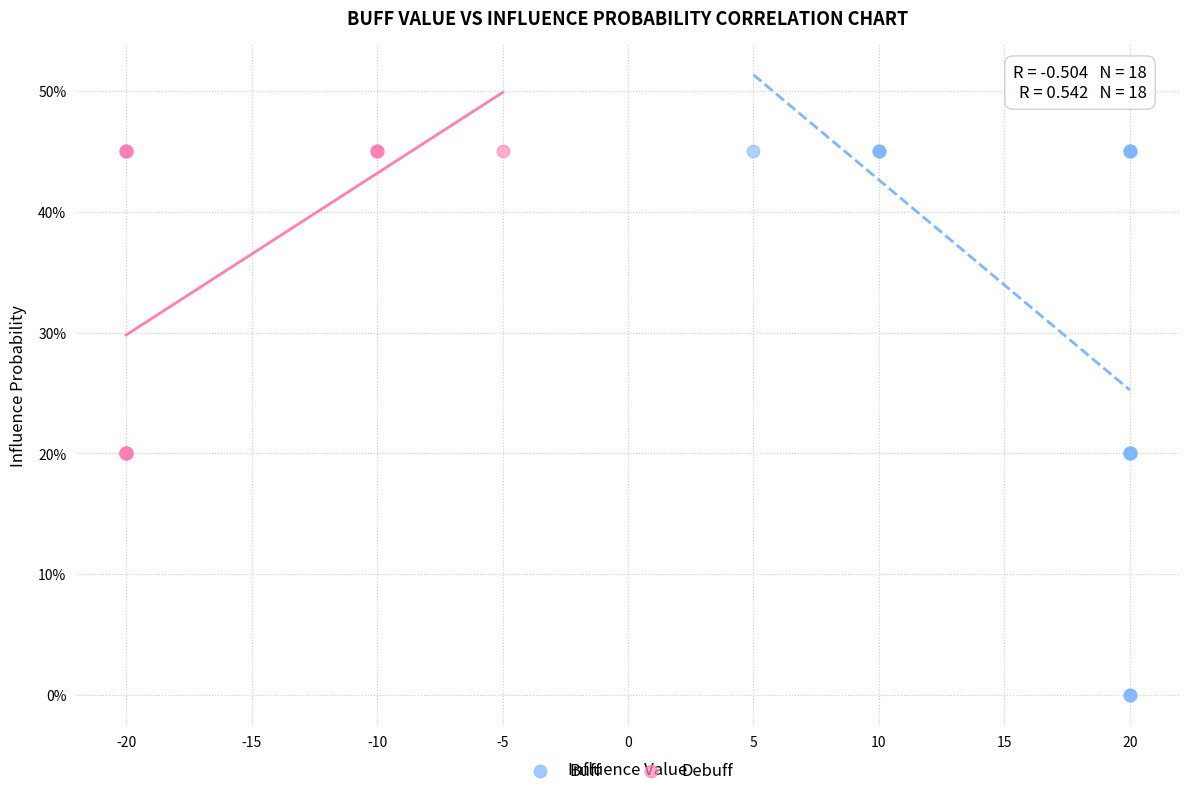

Which series has the largest Y range (max minus min)?

Buff